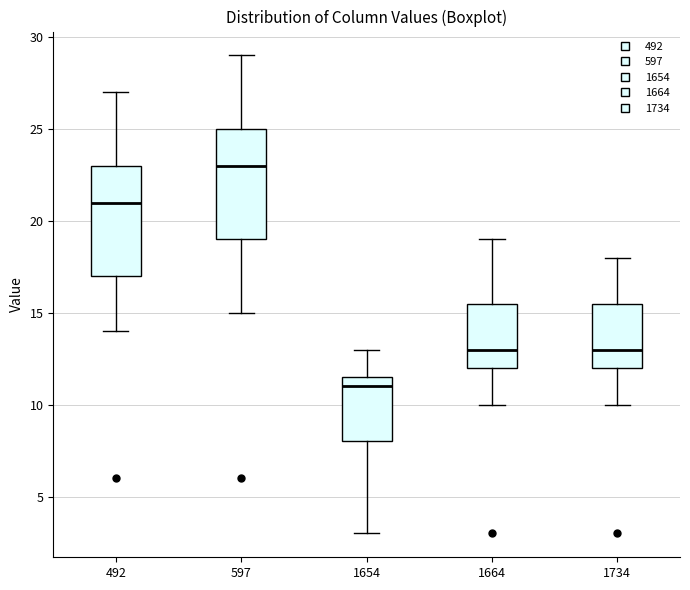

Which box's median line is the highest?

597